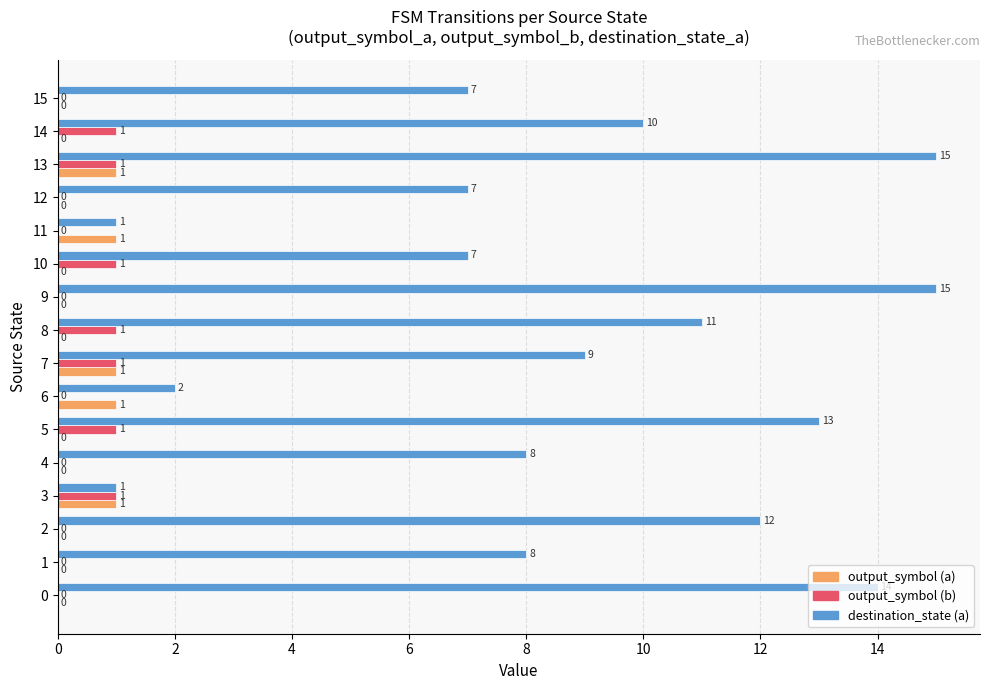

What is the sum of the output_symbol (b) values at 14 and 2?

1